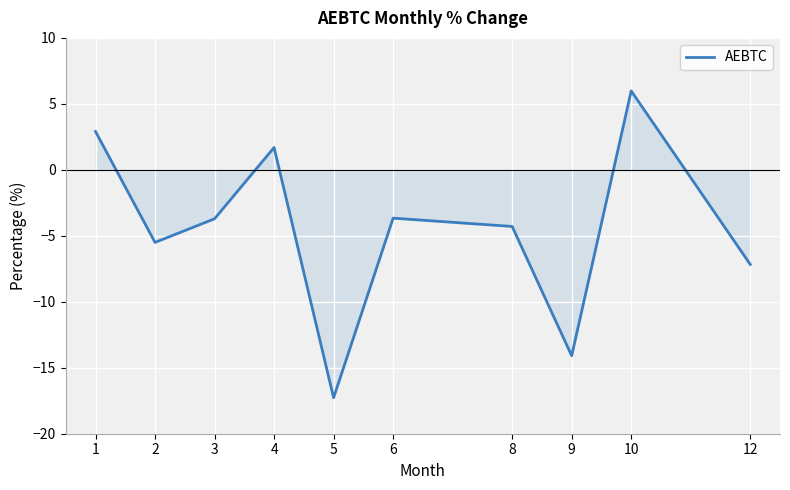

How many lines are shown in the chart?

1